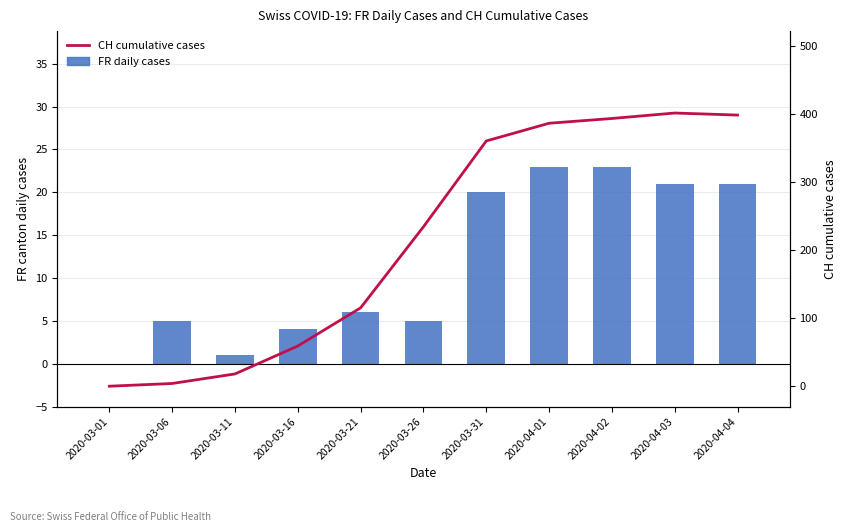

Is the value of CH cumulative cases at 2020-03-26 greater than the value of FR daily cases at 2020-04-03?

Yes